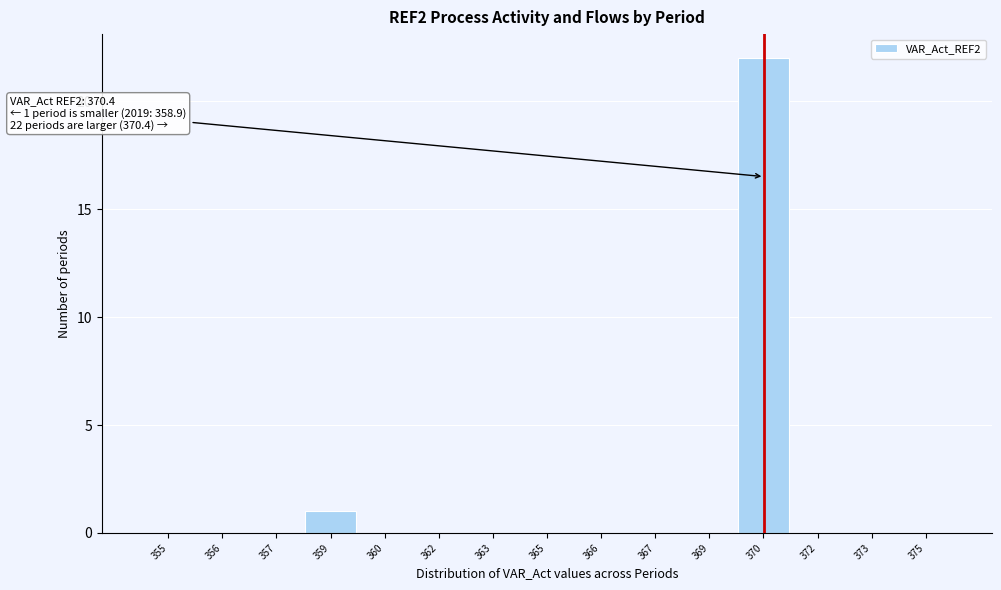

Reading left to right, list all the values displayed in this chart.

355=0	356=0	357=0	359=1	360=0	362=0	363=0	365=0	366=0	367=0	369=0	370=22	372=0	373=0	375=0